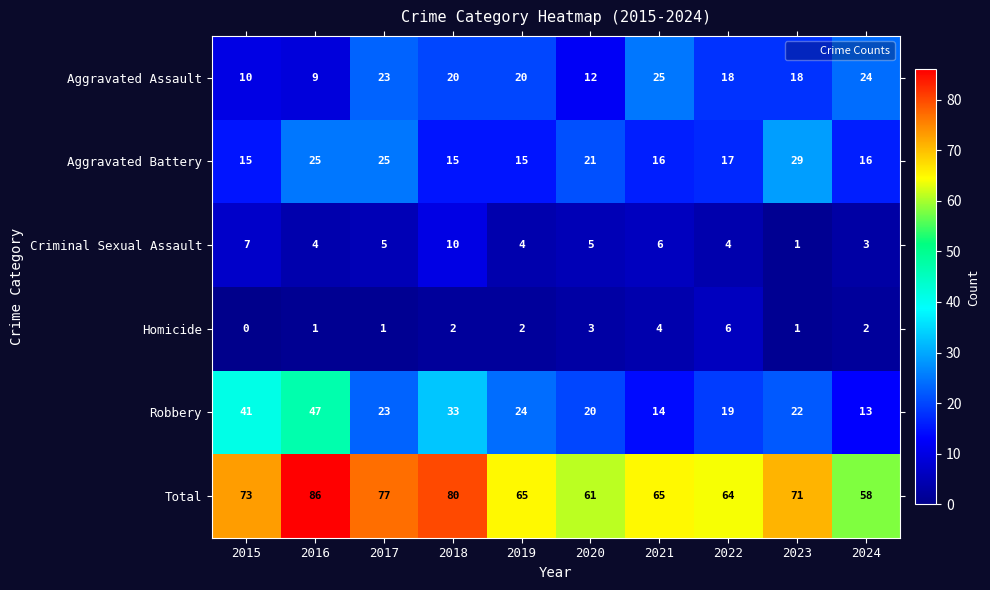

What is the average value of the Robbery series?

26